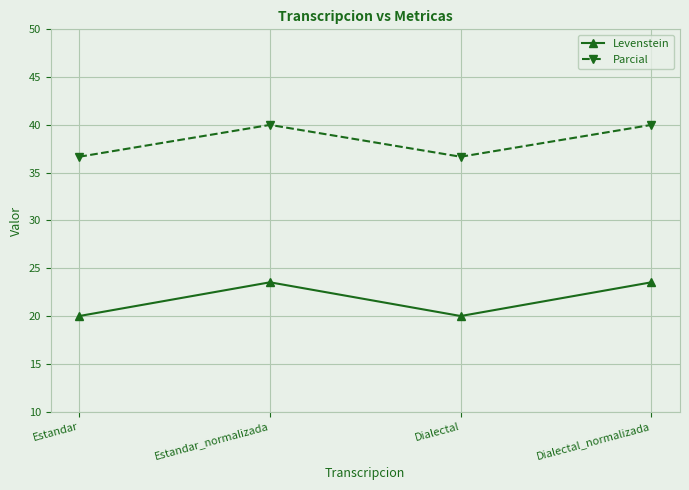

True or false: Levenstein and Parcial intersect in this chart.

False